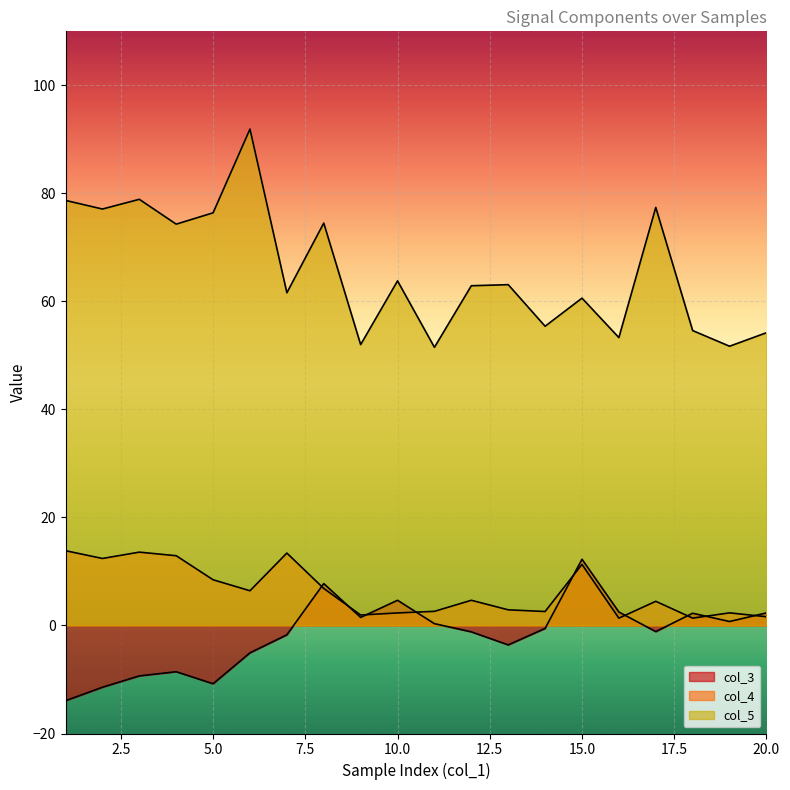

The value of col_3 at 7 is -1.7. True or false?

True